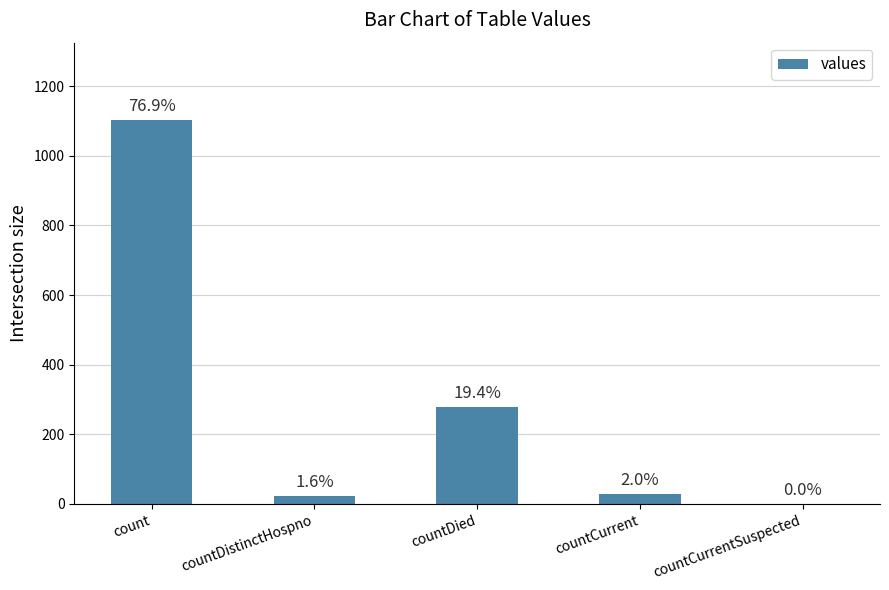

How many series are shown in this chart?

1